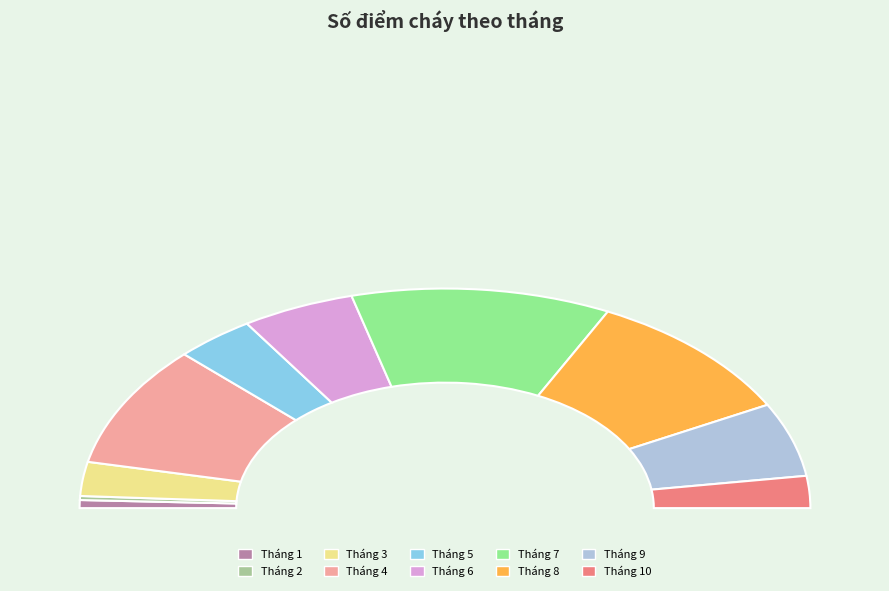

How many segments does this pie chart have?

10